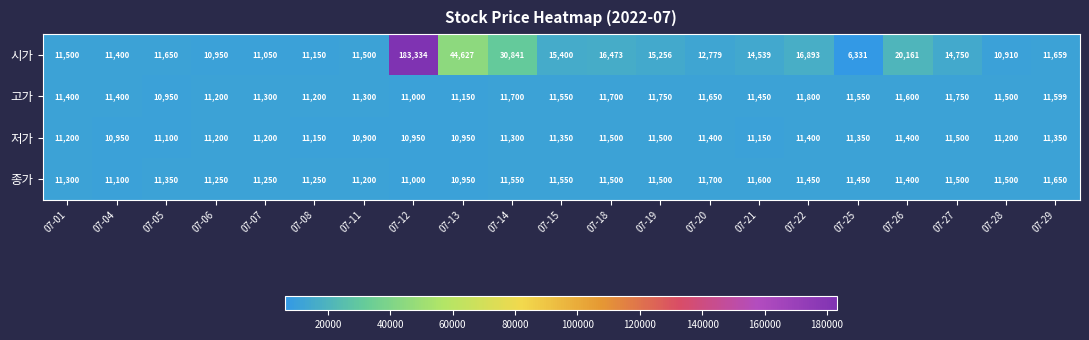

True or false: 종가 has a value of 16749 at 07-14.

False